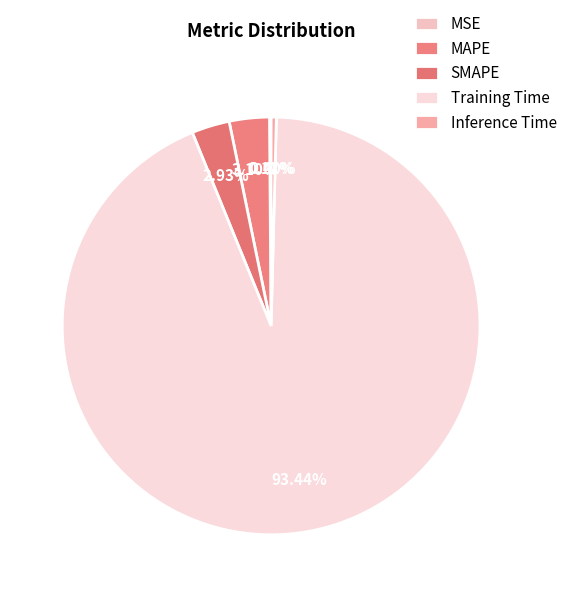

How much of the chart is everything except Inference Time?

99.6%